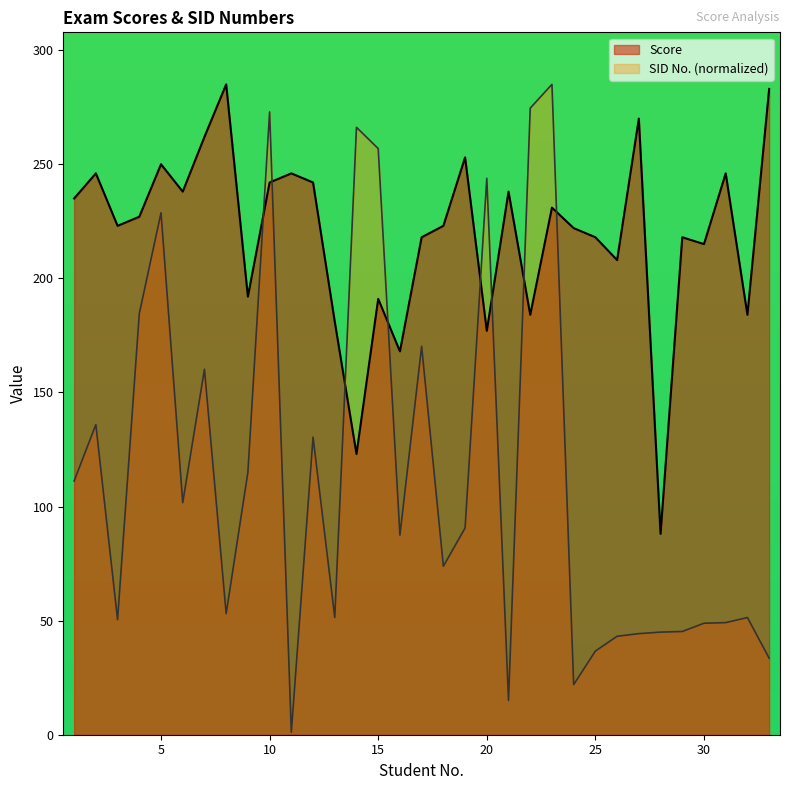

Between 3 and 16, which series saw the biggest shift?

Score